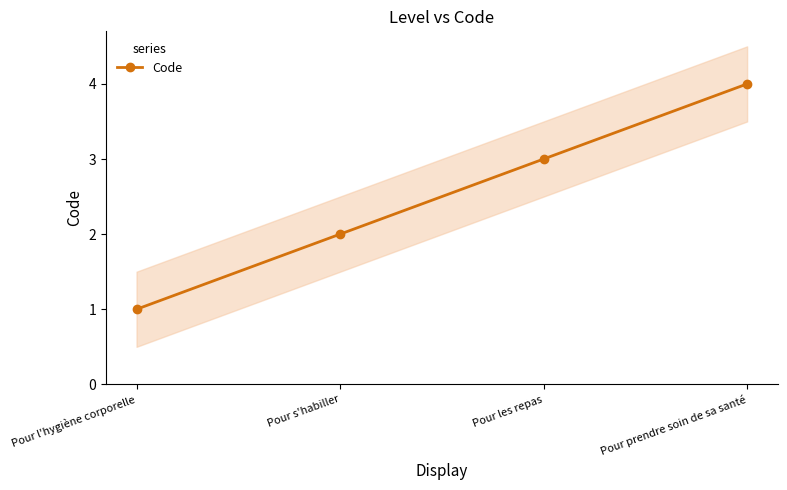

Reading left to right, transcribe all the data shown in this chart.

1	2	3	4